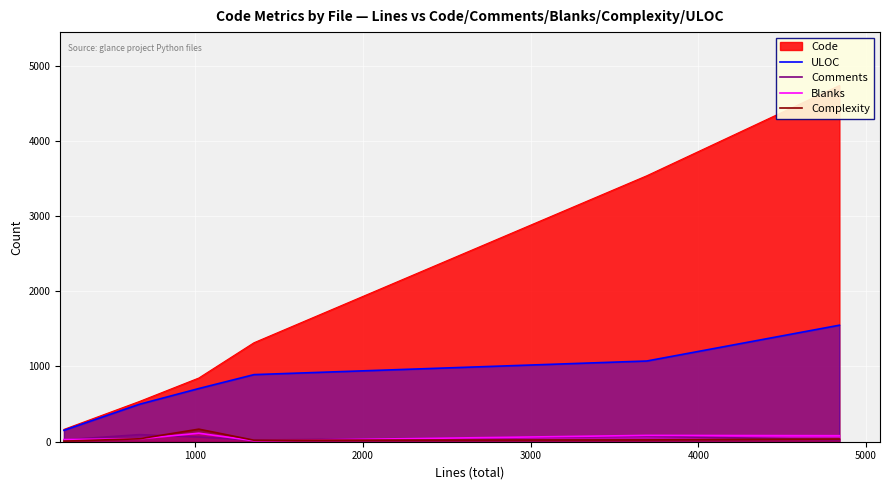

What is the difference between the maximum and minimum values in the Complexity series?

159